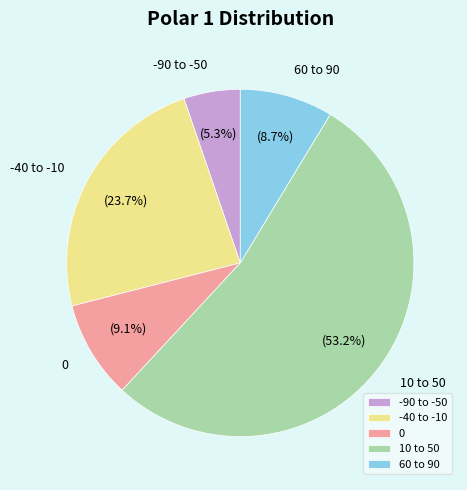

Which category accounts for the majority?

10 to 50